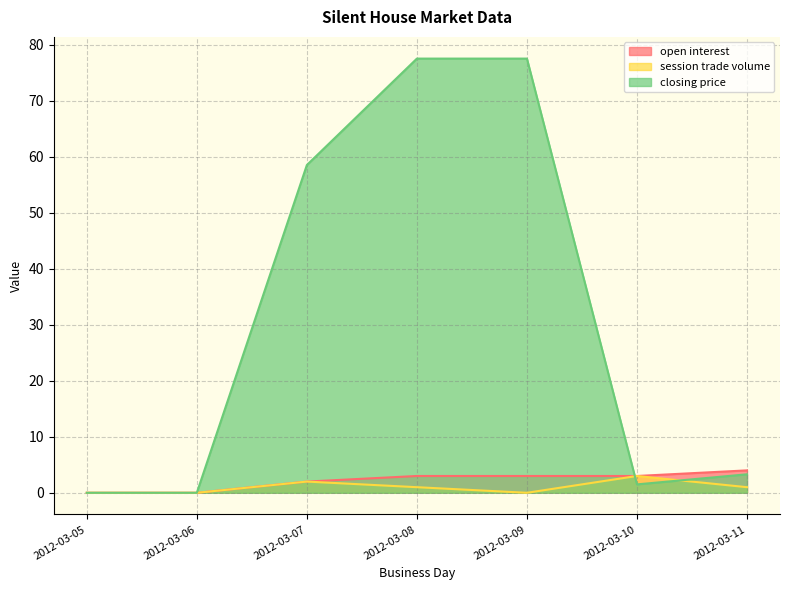

At how many categories does at least one series exceed 17?

3